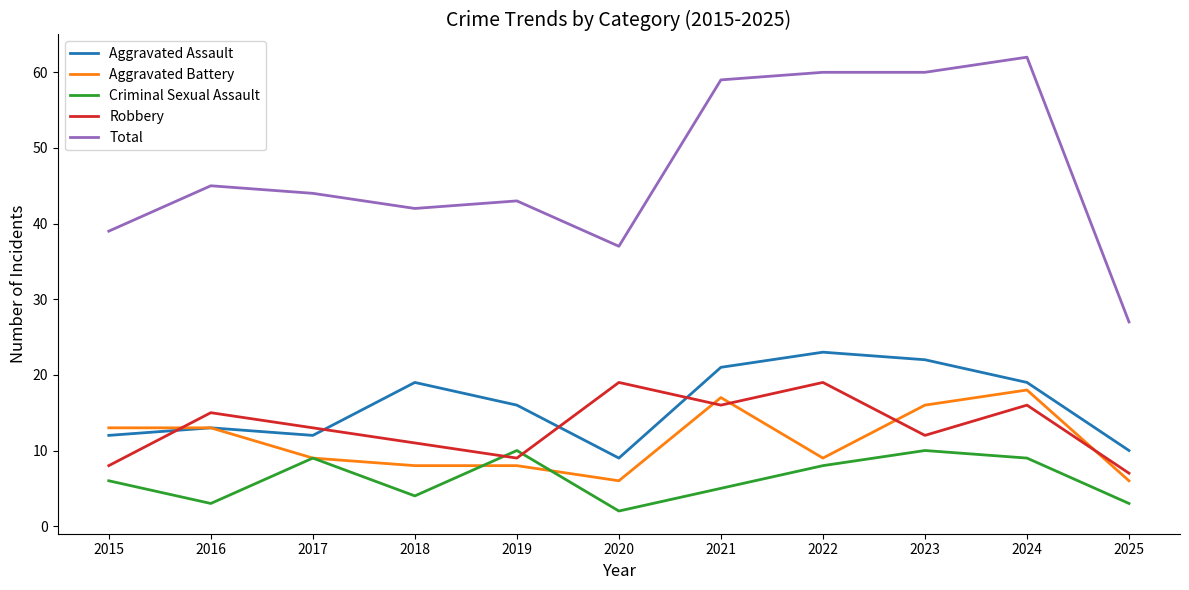

What is the maximum value shown in the chart?

62